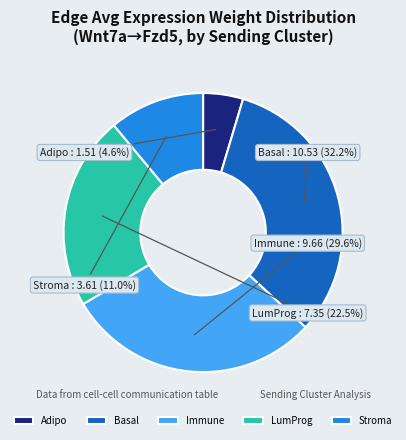

To the nearest percent, what is the combined percentage of Immune and LumProg?

52%